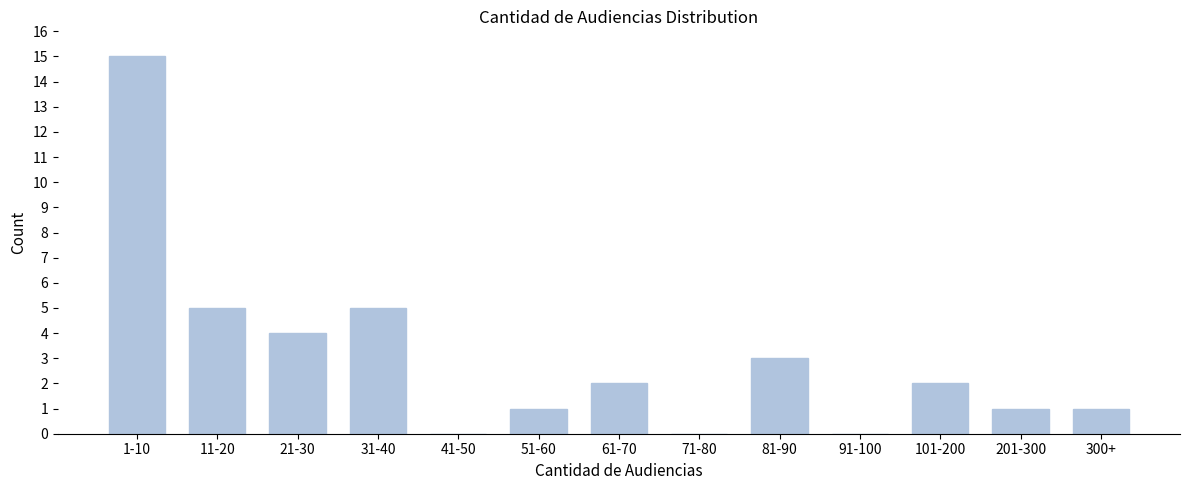

Reading left to right, transcribe all the data shown in this chart.

1-10=15	11-20=5	21-30=4	31-40=5	41-50=0	51-60=1	61-70=2	71-80=0	81-90=3	91-100=0	101-200=2	201-300=1	300+=1